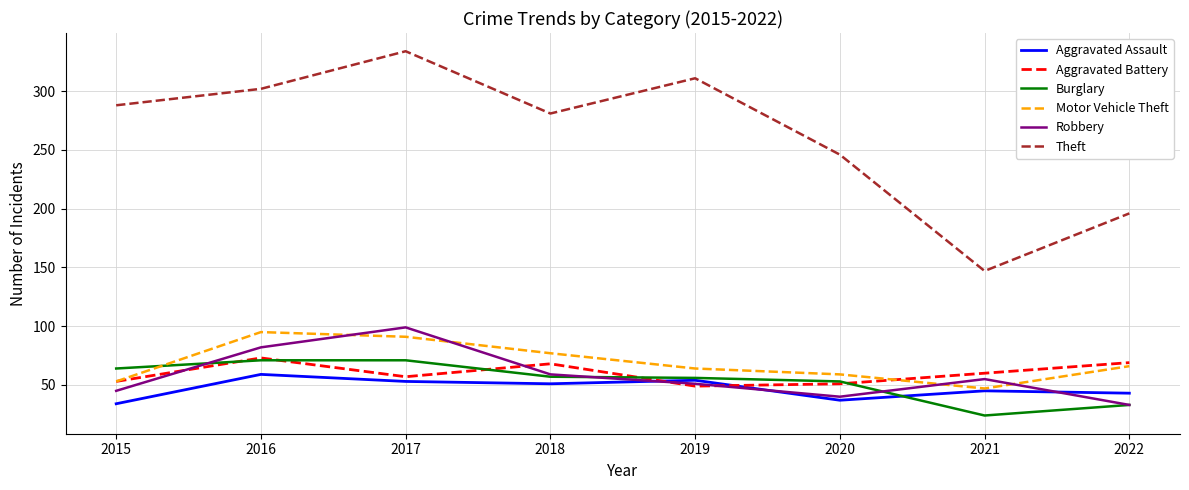

At which category does Aggravated Battery reach its first local peak?

2016